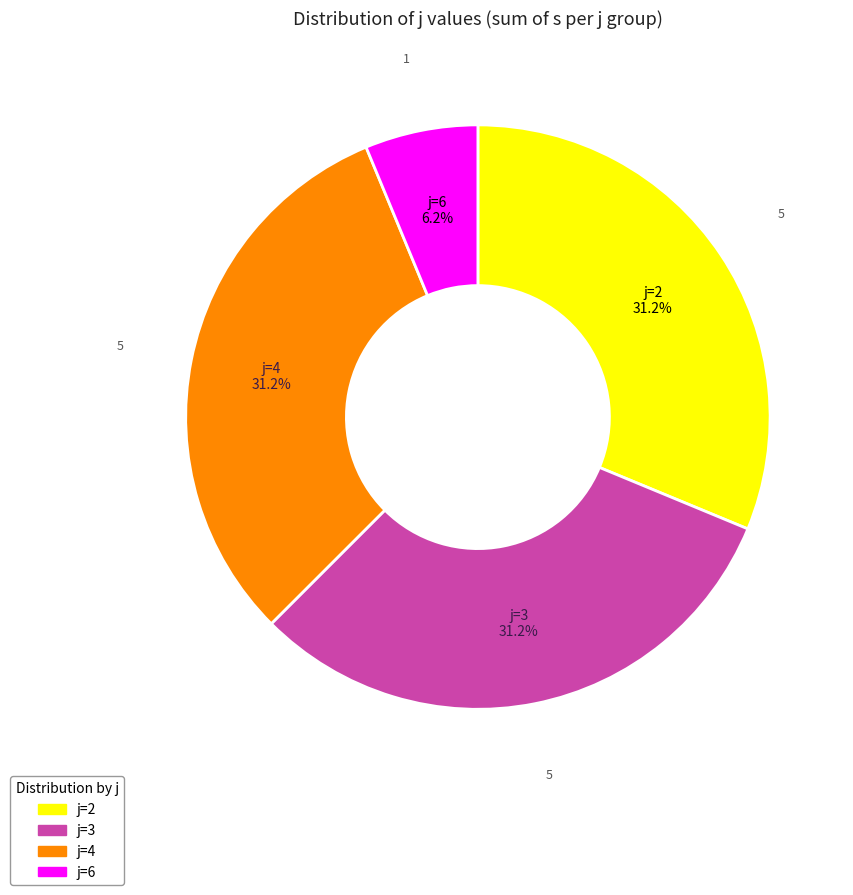

What is the ratio of the value at j=3 to the value at j=6?

5.0